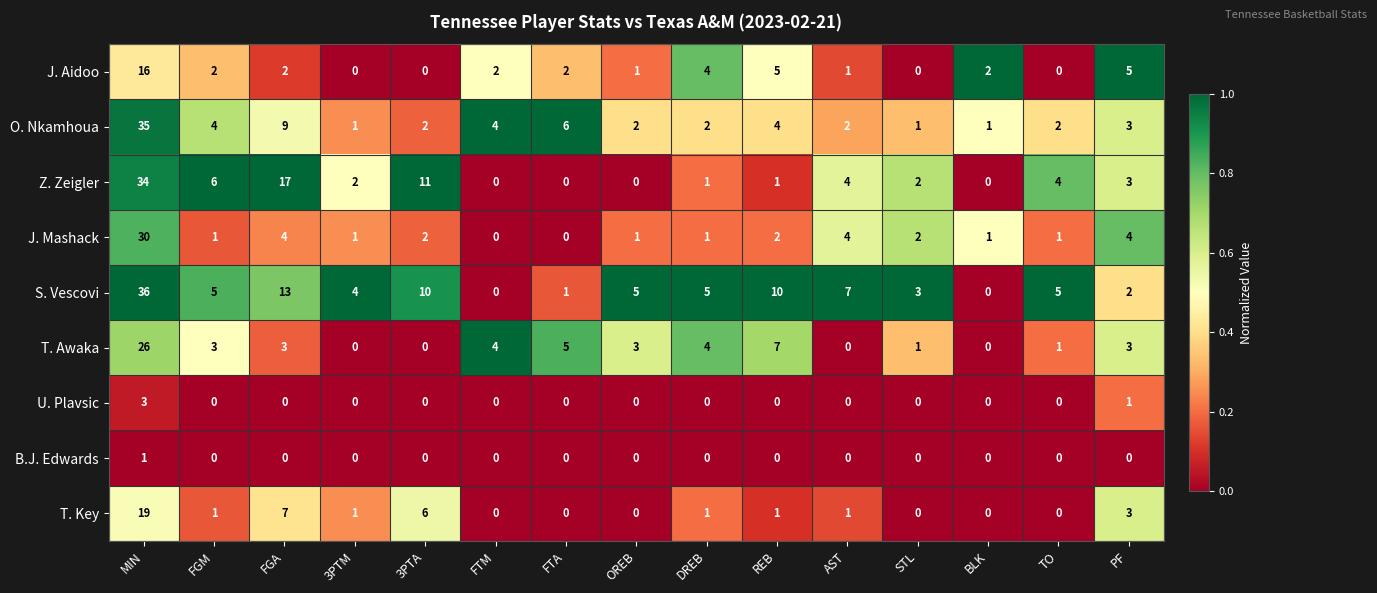

What is the difference between the highest and lowest values at FTM?

4